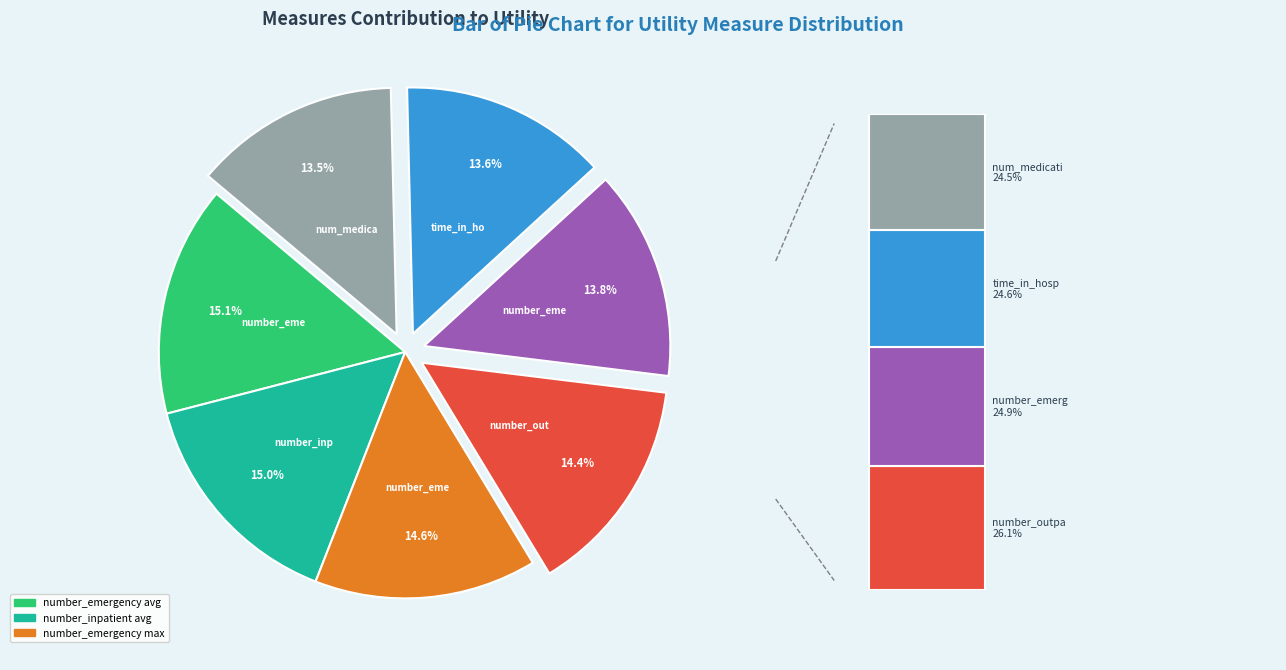

Combined, do number_emergency avg and time_in_hospital avg account for over 50%?

No